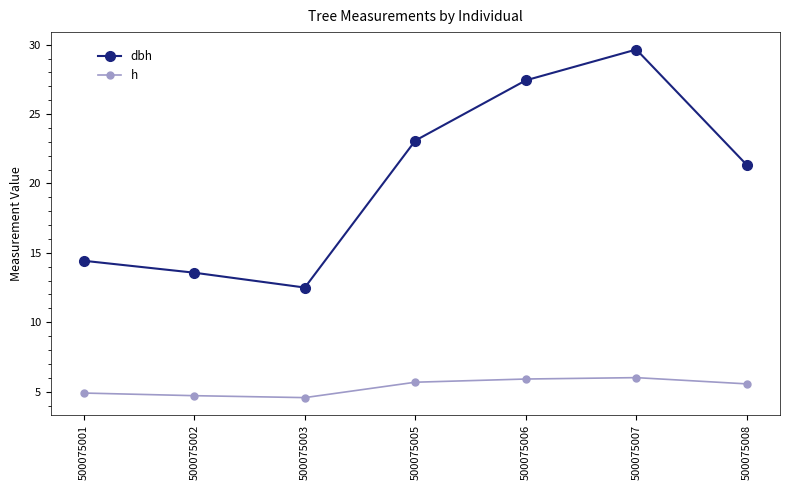

What is the value of the dbh point at the 4th from the left?

23.1